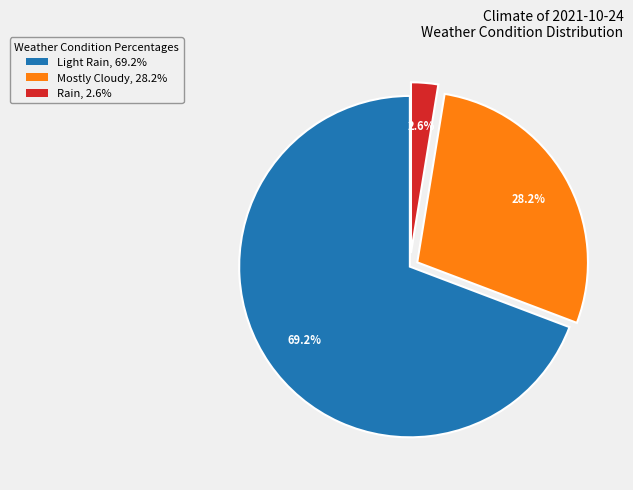

To the nearest percent, what is the average slice percentage?

33%